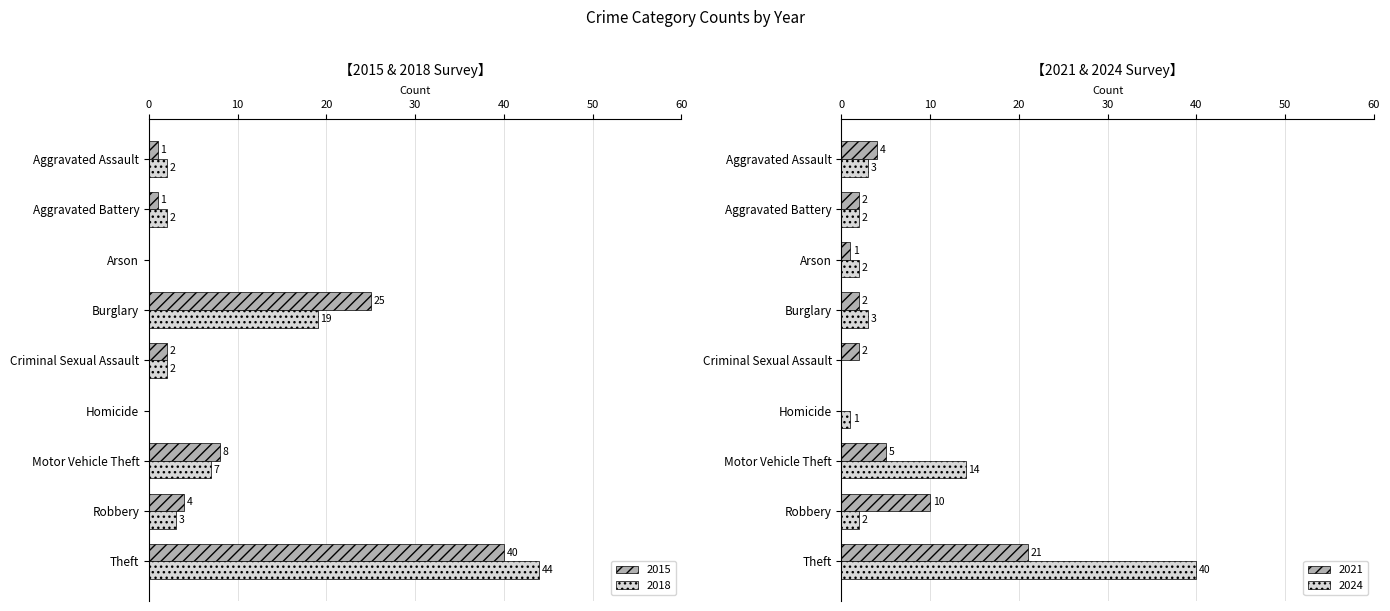

Between Motor Vehicle Theft and Aggravated Assault, which is larger?

Motor Vehicle Theft